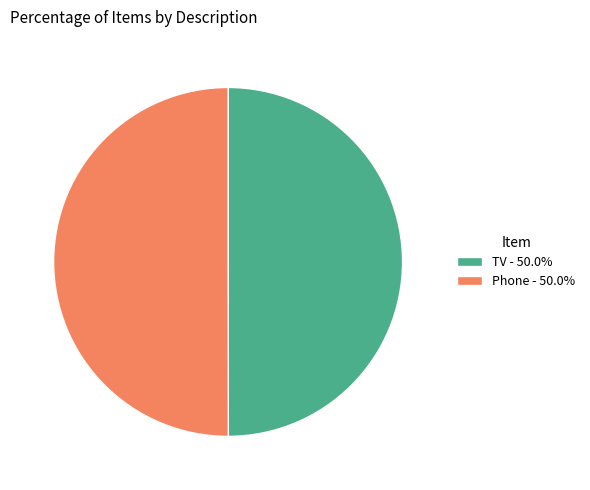

What is the ratio of the value at Phone - 50.0% to the value at TV - 50.0%?

1.0